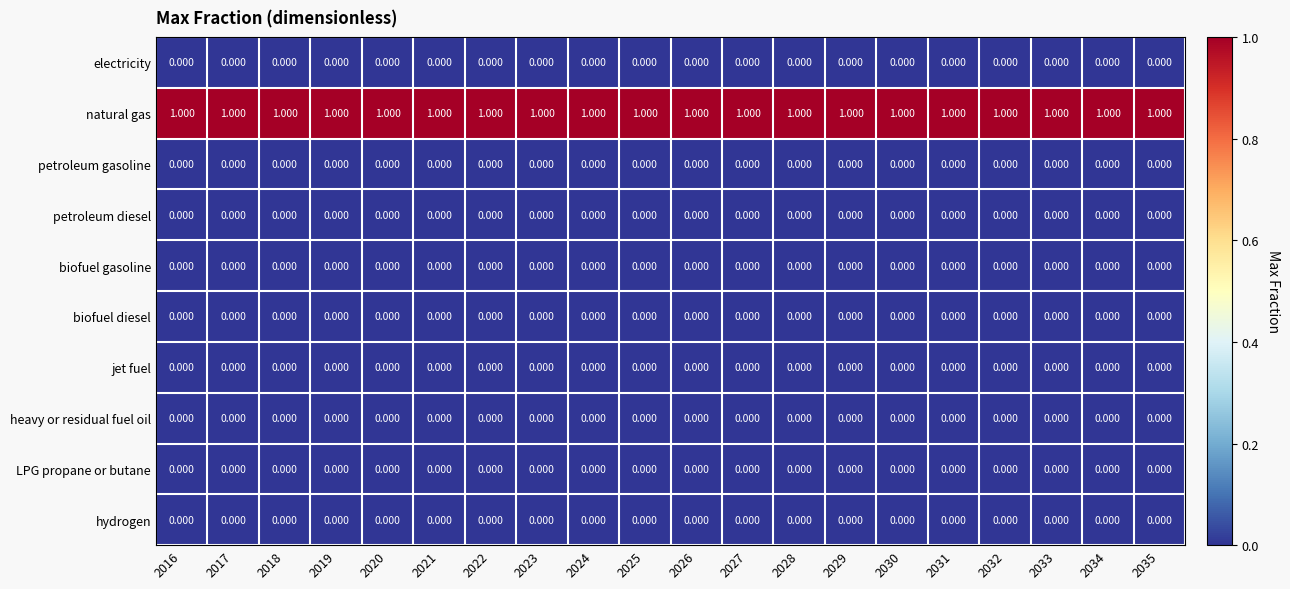

Which series has the largest total across all categories?

natural gas